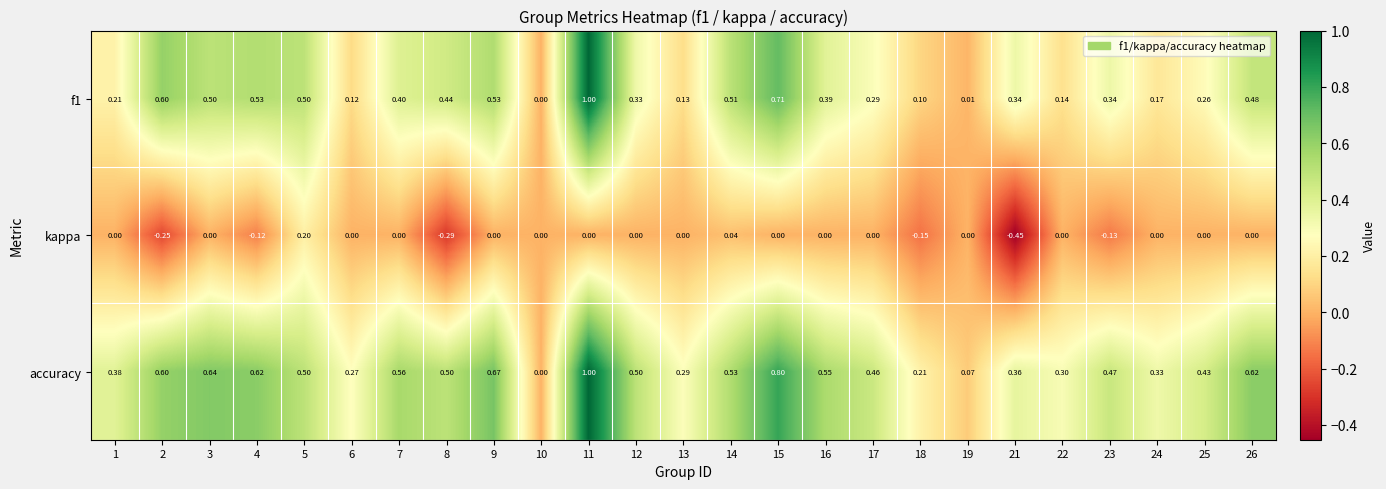

Which series has the largest total across all categories?

accuracy